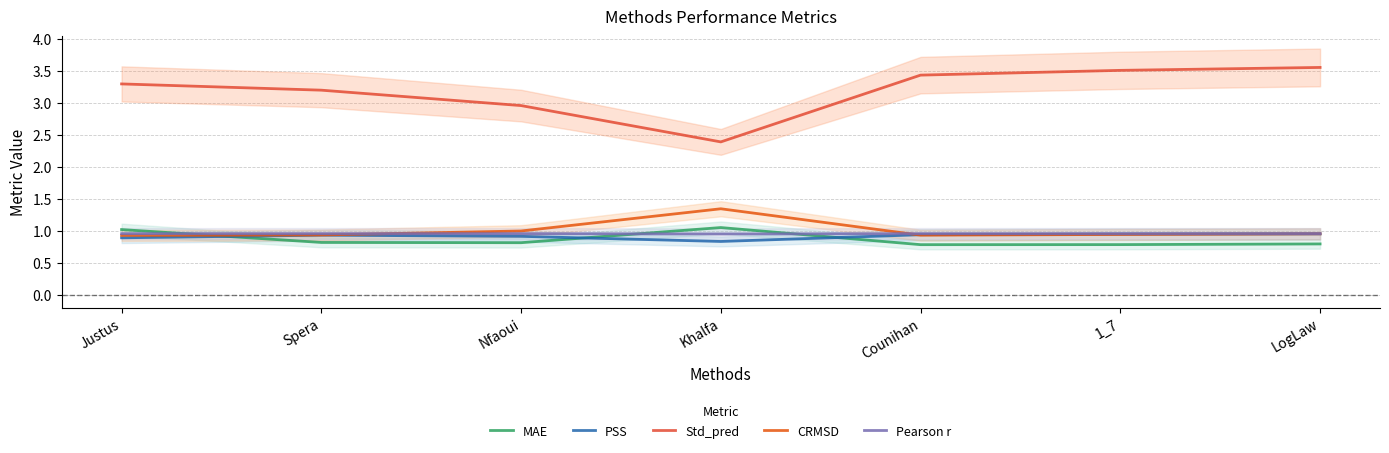

True or false: Pearson r and Std_pred cross at least once.

False